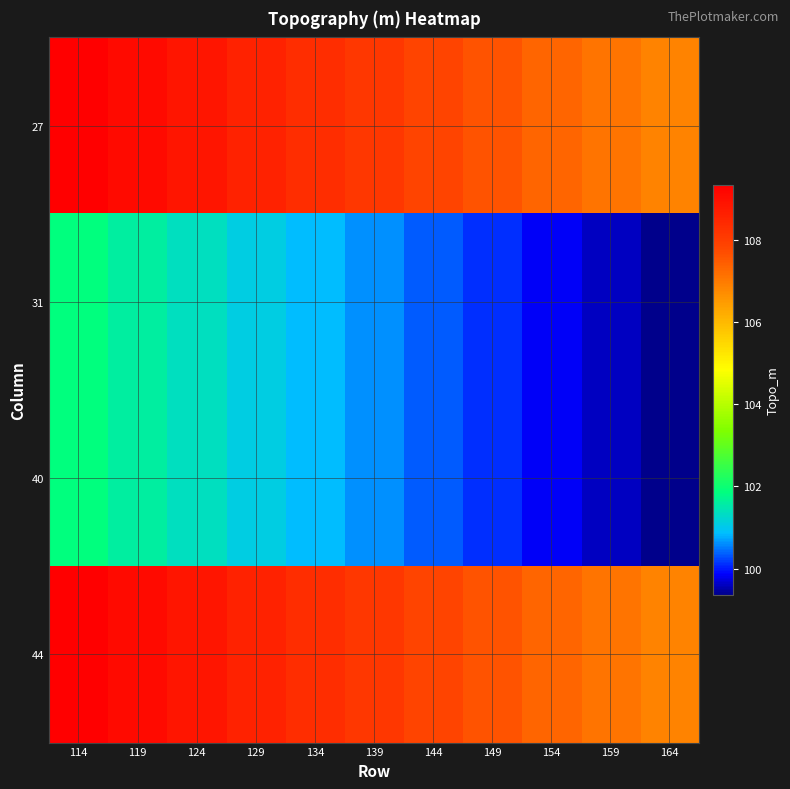

Reading left to right, transcribe all the data shown in this chart.

27: 114=109.3	119=109.1	124=108.8	129=108.6	134=108.3	139=108.1	144=107.8	149=107.6	154=107.3	159=107.1	164=106.8
31: 114=101.8	119=101.6	124=101.3	129=101.1	134=100.8	139=100.6	144=100.3	149=100.1	154=99.8	159=99.6	164=99.3
40: 114=101.8	119=101.6	124=101.3	129=101.1	134=100.8	139=100.6	144=100.3	149=100.1	154=99.8	159=99.6	164=99.3
44: 114=109.3	119=109.1	124=108.8	129=108.6	134=108.3	139=108.1	144=107.8	149=107.6	154=107.3	159=107.1	164=106.8